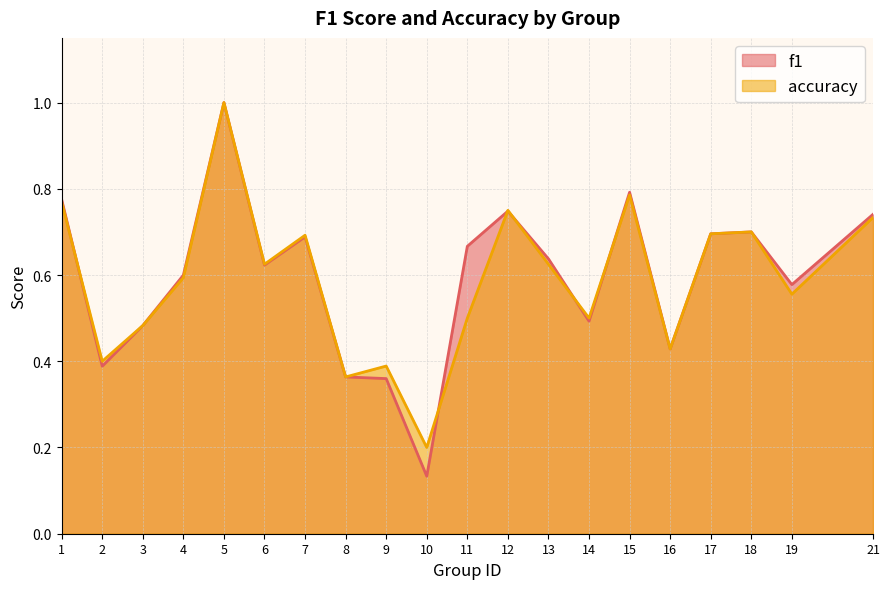

What is the difference between the maximum and minimum values in the accuracy series?

0.8